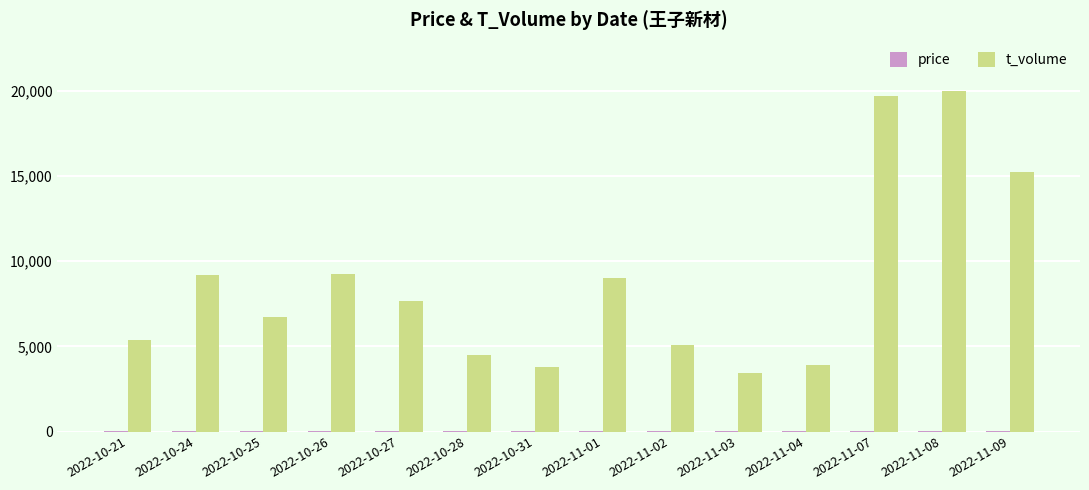

The t_volume series shows 1933.4 at 2022-10-28. True or false?

False